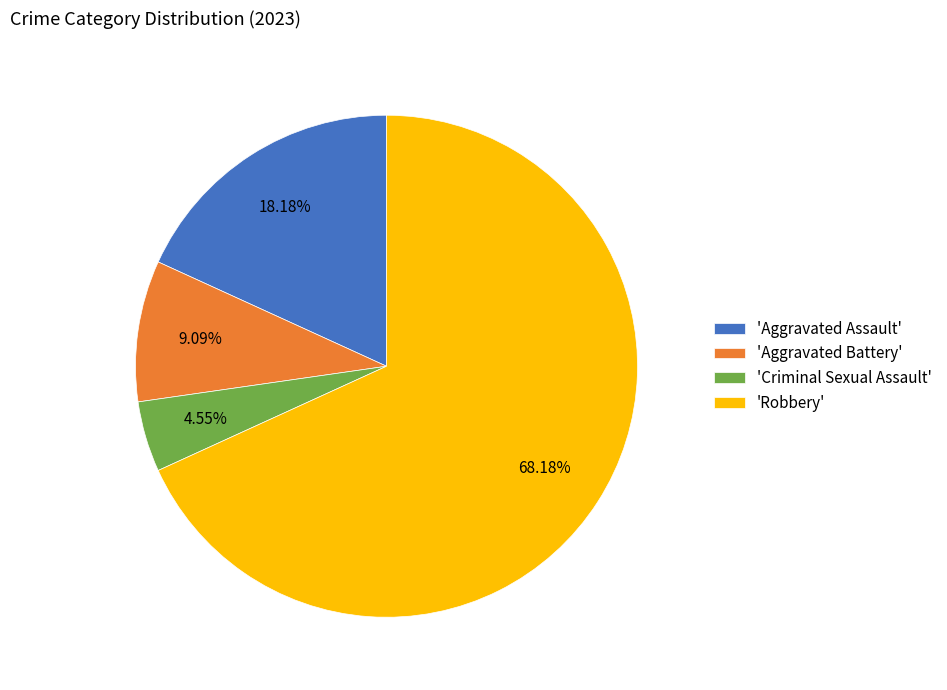

What is the largest slice in the pie chart?

'Robbery'